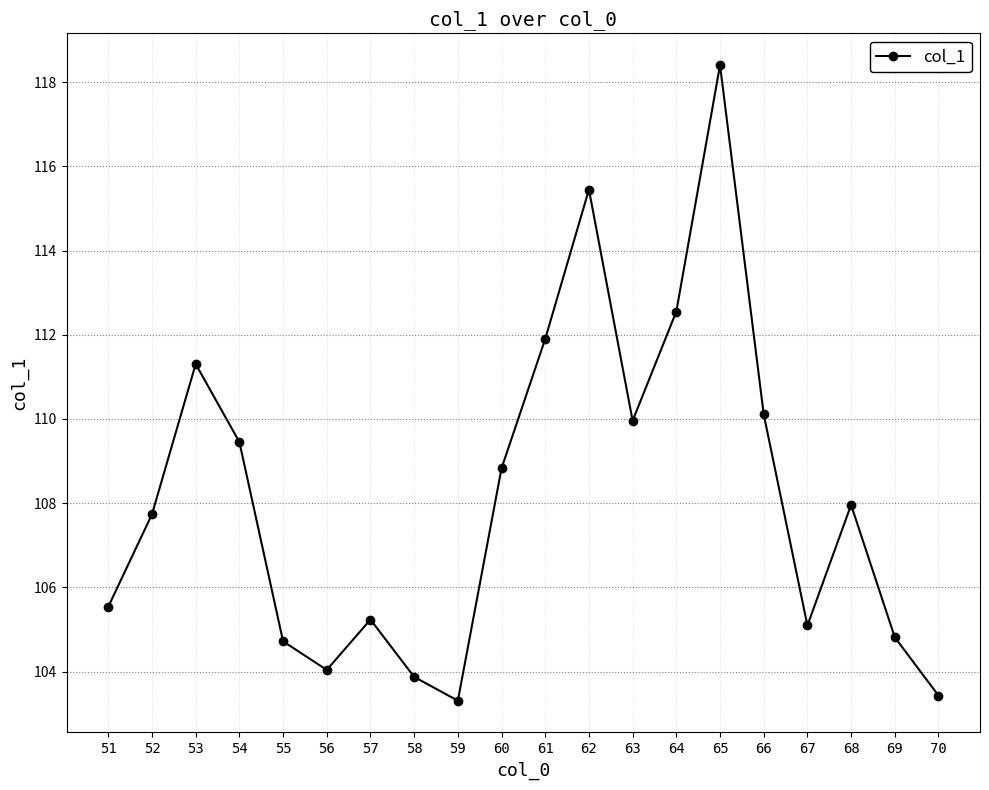

At which category does the data reach its first local valley?

56